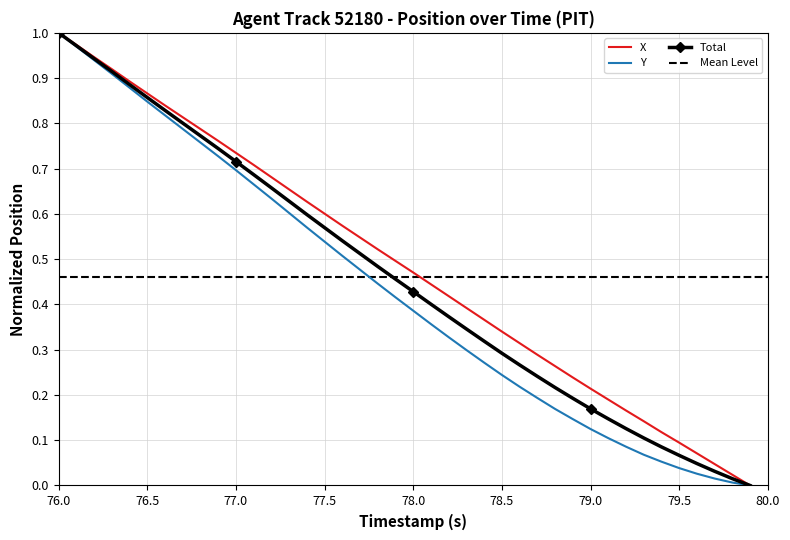

What is the difference between the maximum and minimum values in the Y series?

1.0